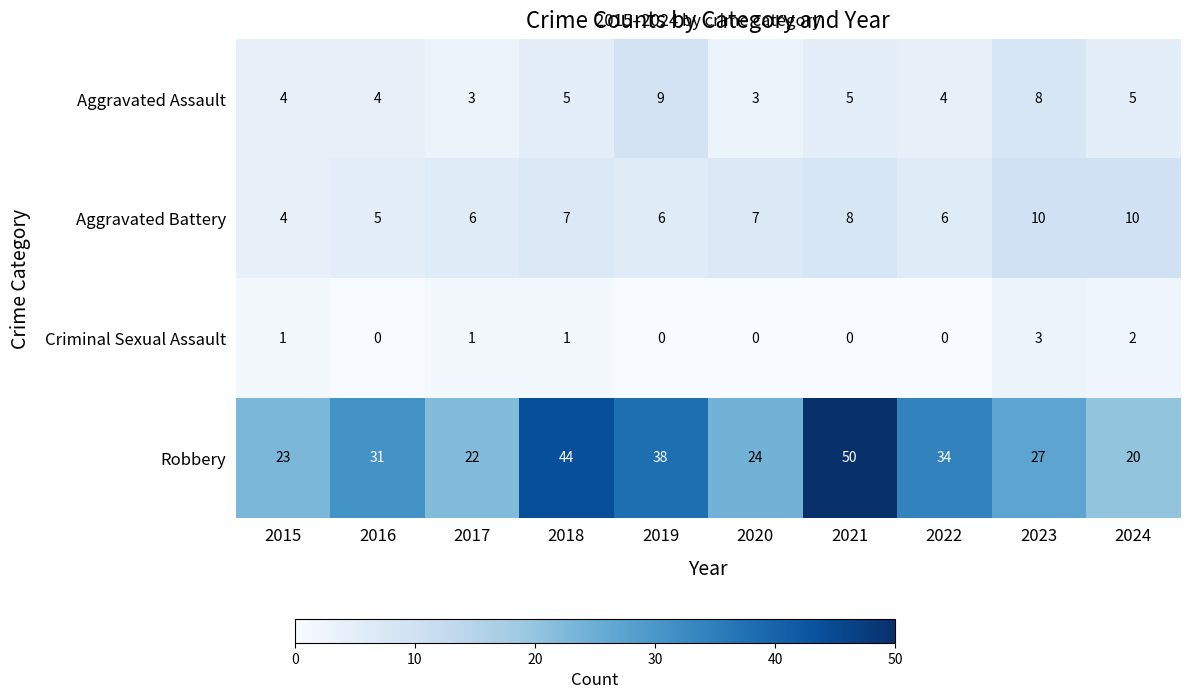

Count the number of data series in this chart.

4